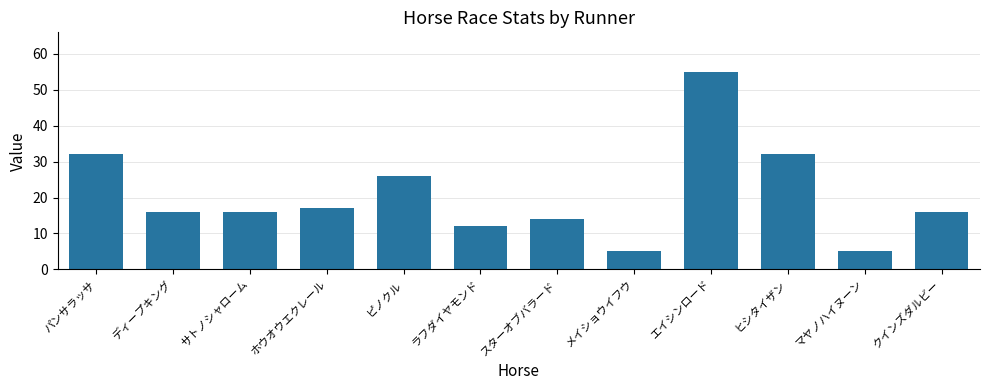

What is the greatest value displayed?

55